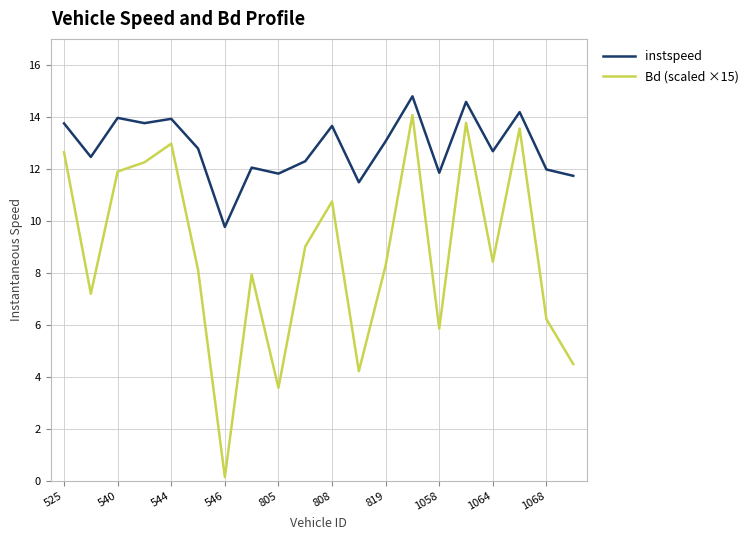

True or false: instspeed and Bd (scaled ×15) intersect in this chart.

False